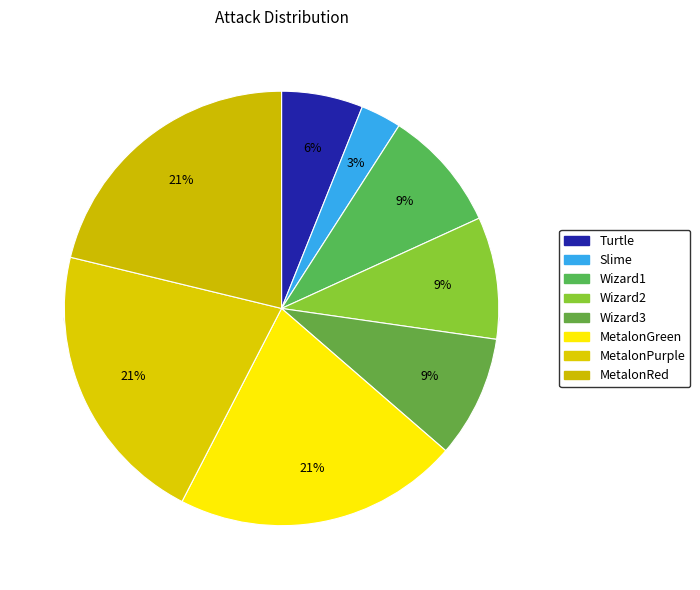

Is it true that Wizard1 is 9% of the pie?

True